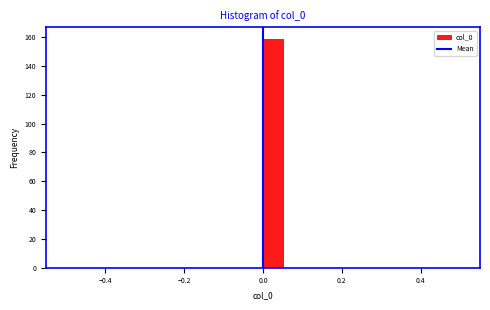

Read against the x-axis, roughly where is the centre of the tallest bar?

0.02